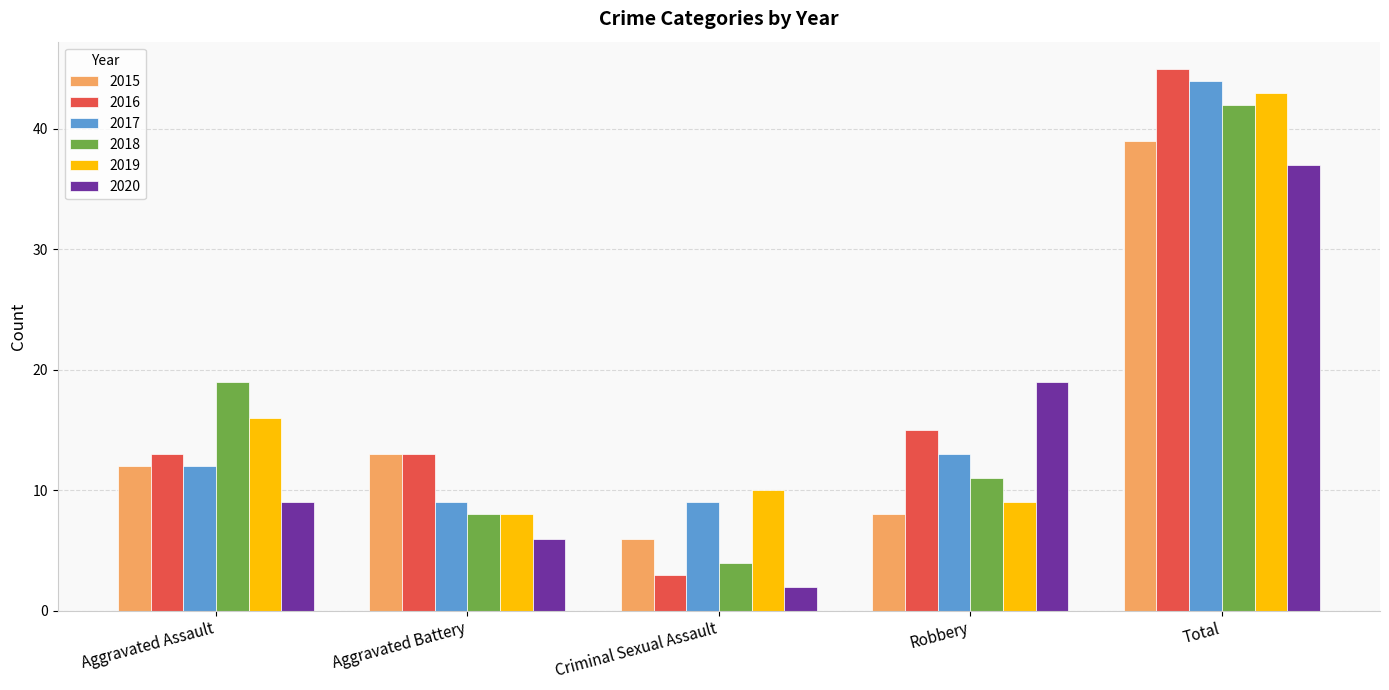

Reading left to right, extract all data points from this chart.

2015: 12	13	6	8	39
2016: 13	13	3	15	45
2017: 12	9	9	13	44
2018: 19	8	4	11	42
2019: 16	8	10	9	43
2020: 9	6	2	19	37